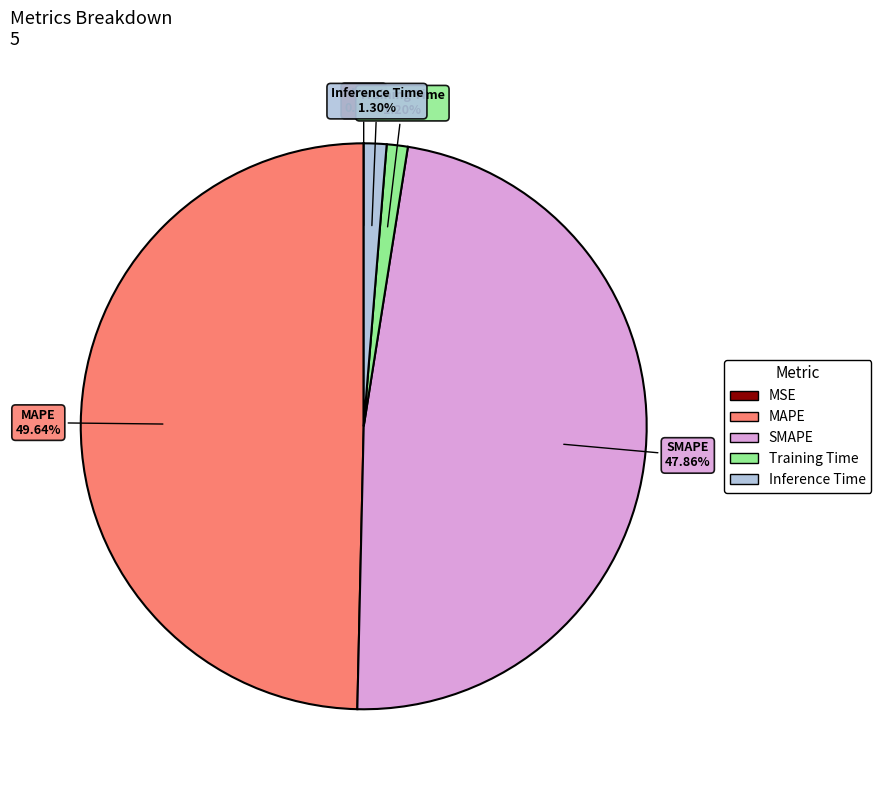

True or false: SMAPE accounts for 55% of the total.

False